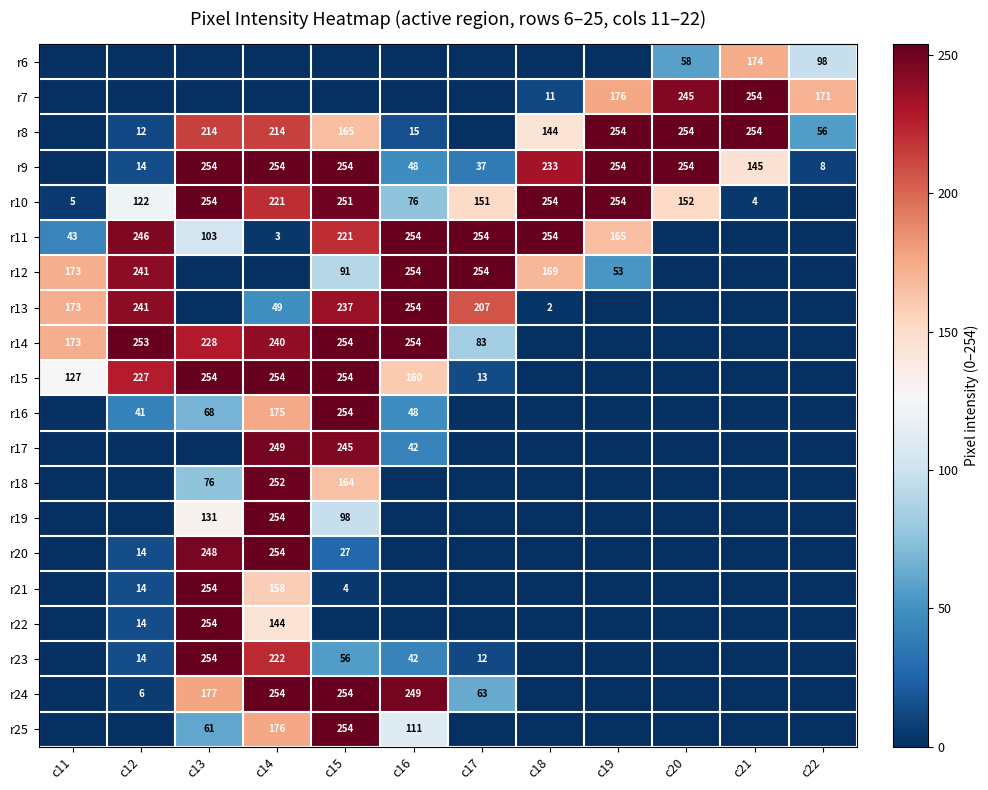

The r21 series shows 158 at c14. True or false?

True